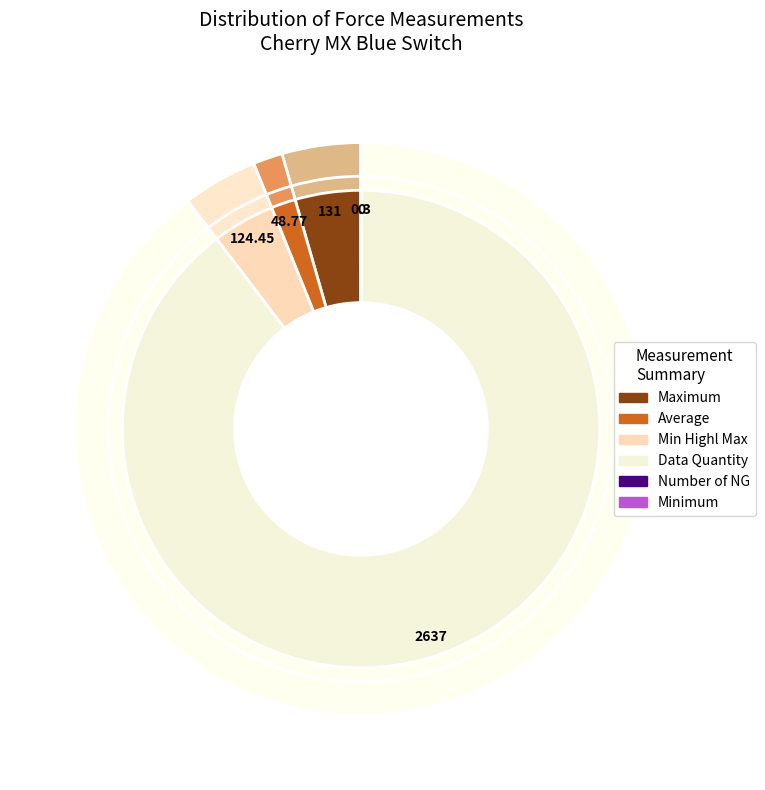

The Number of NG slice represents 0% of the pie. True or false?

True